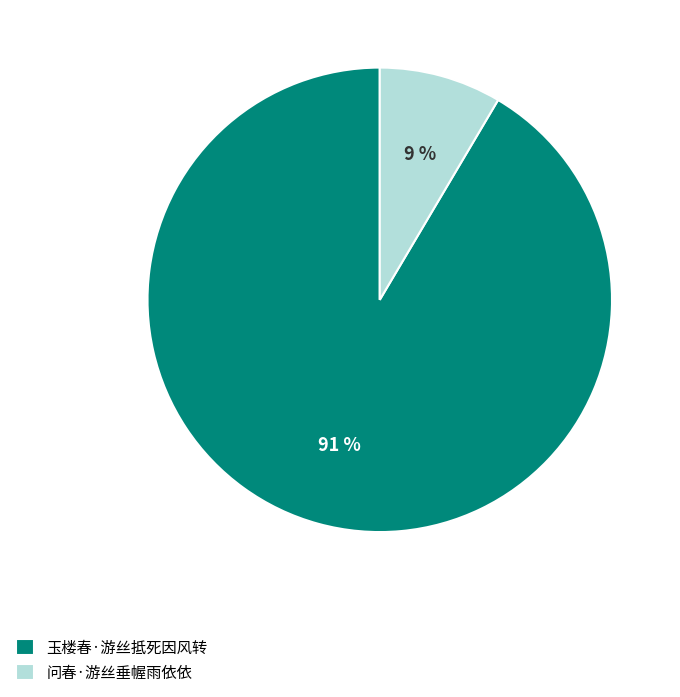

To the nearest percent, what portion does 问春·游丝垂幄雨依依 represent?

9%